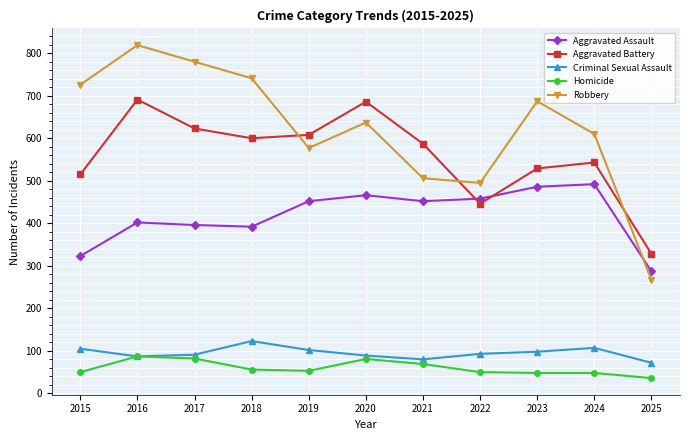

Is the value of Homicide at 2017 greater than the value of Aggravated Assault at 2025?

No